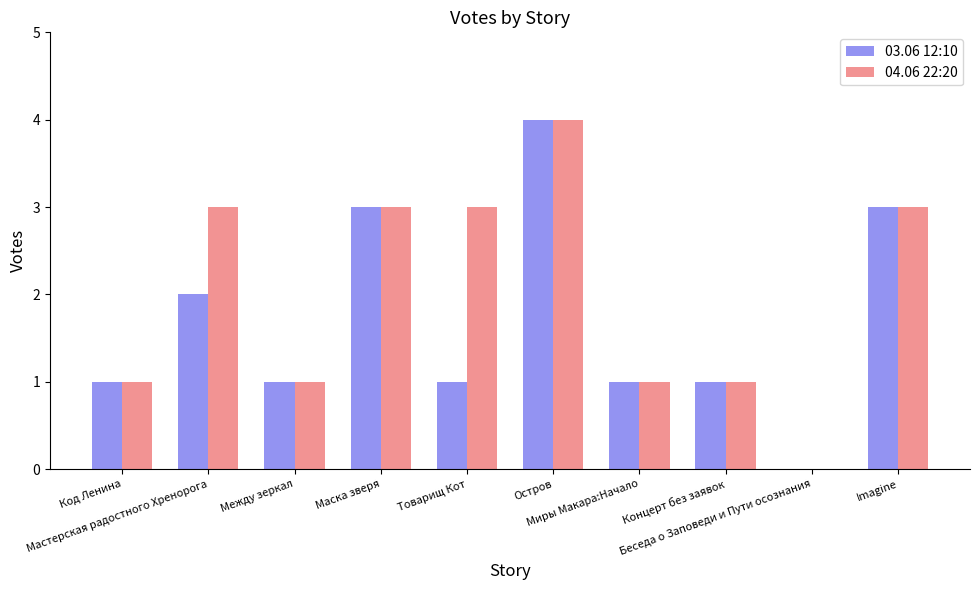

What is the sum of all 04.06 22:20 values?

20